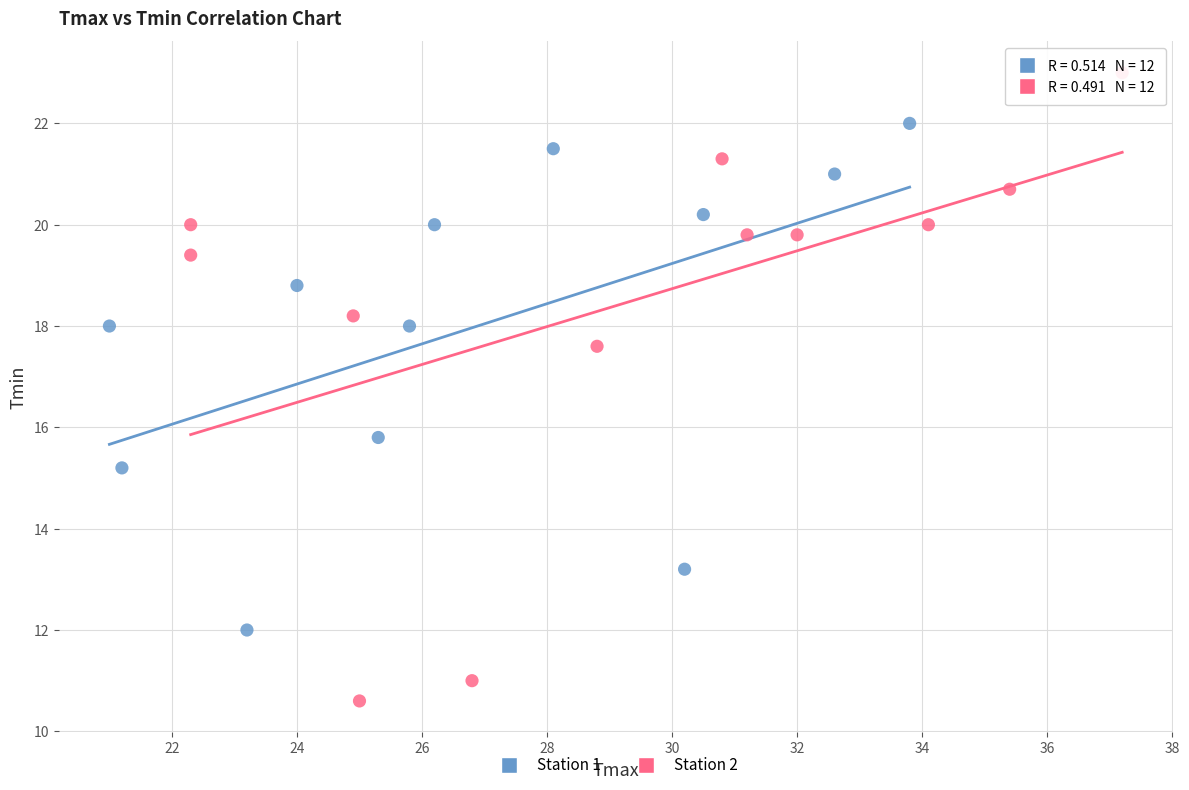

Which series contains the lowest Y value?

Station 2